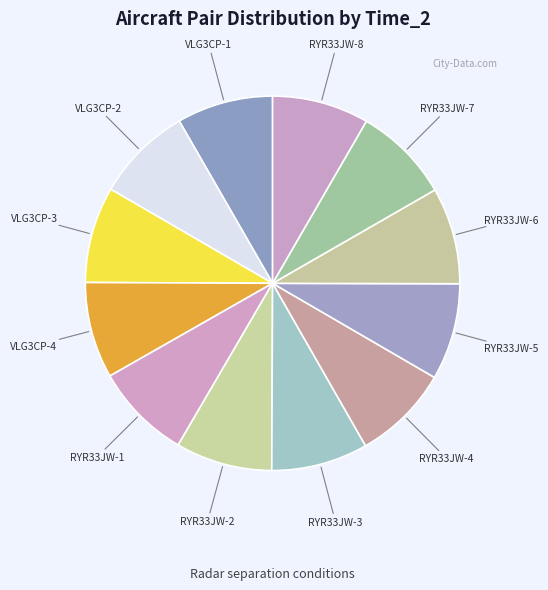

Does any single category account for the majority?

No